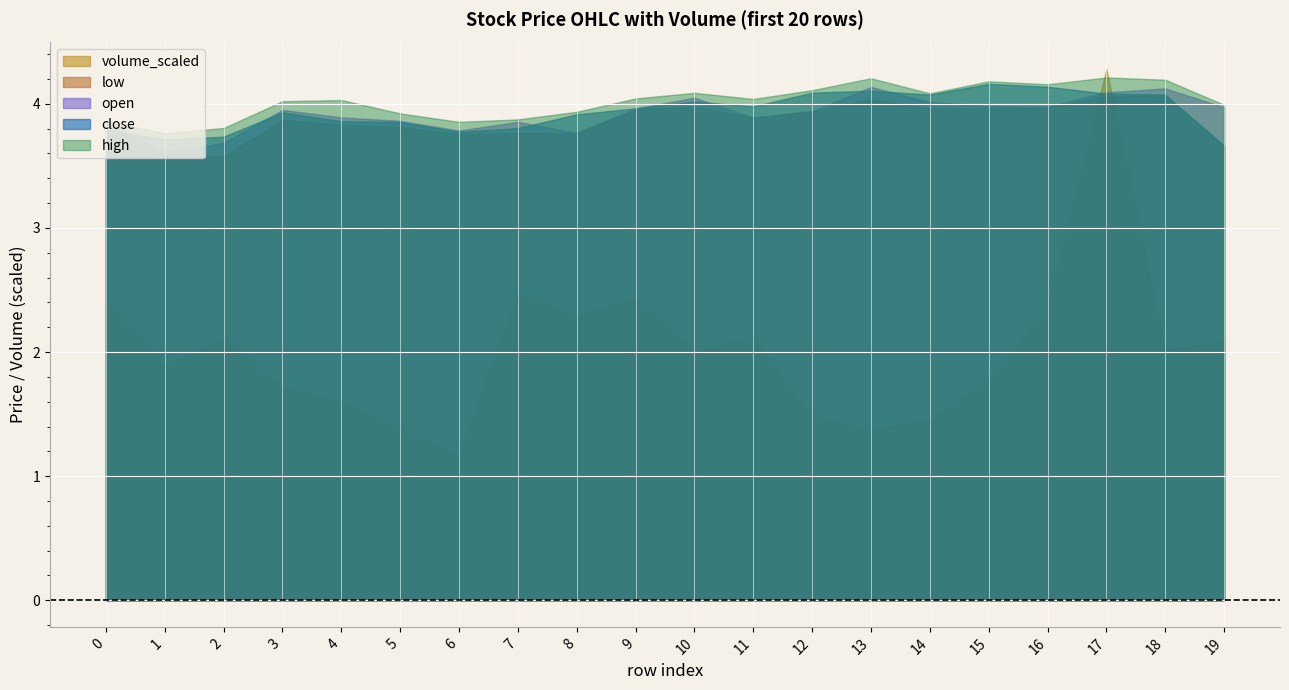

What is the difference between the highest and lowest values at 2?

1.7